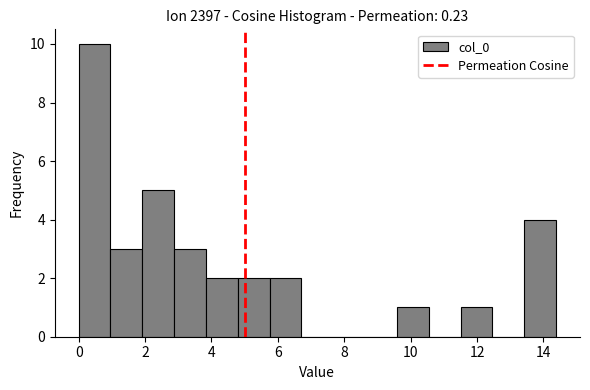

Reading left to right, transcribe this chart: for each bar, give the range it covers on the x-axis and its height. Neither the bar edges nor the heights are printed on the chart, so give them approximately, as read against the axes.

0.0 to 1.0: 10
1.0 to 2.0: 3
2.0 to 2.8: 5
2.8 to 3.8: 3
3.8 to 4.8: 2
4.8 to 5.8: 2
5.8 to 6.8: 2
6.8 to 7.6: 0
7.6 to 8.6: 0
8.6 to 9.6: 0
9.6 to 10.6: 1
10.6 to 11.6: 0
11.6 to 12.4: 1
12.4 to 13.4: 0
13.4 to 14.4: 4